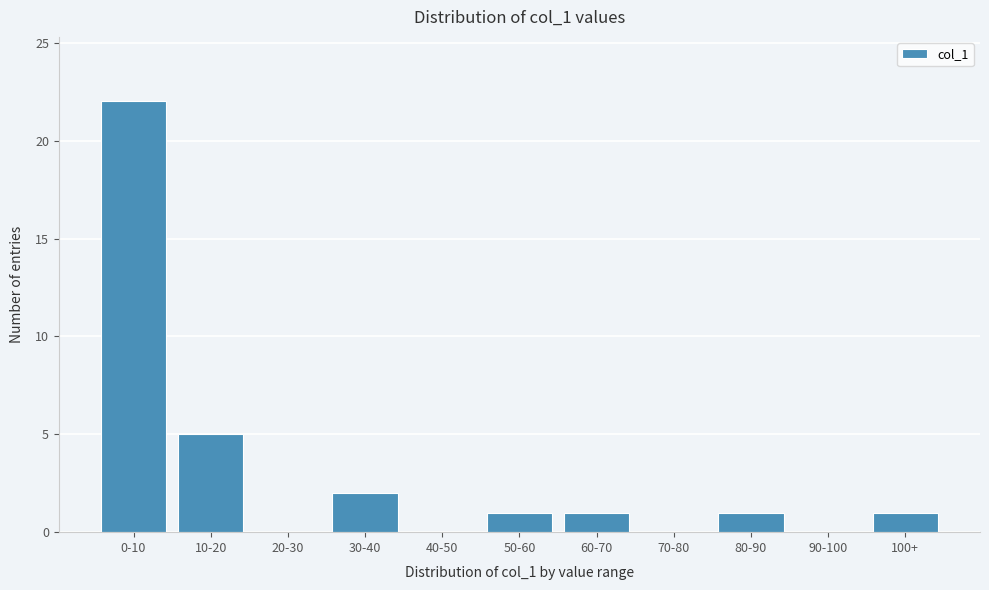

Reading right to left, list all the values displayed in this chart.

100+=1	90-100=0	80-90=1	70-80=0	60-70=1	50-60=1	40-50=0	30-40=2	20-30=0	10-20=5	0-10=22